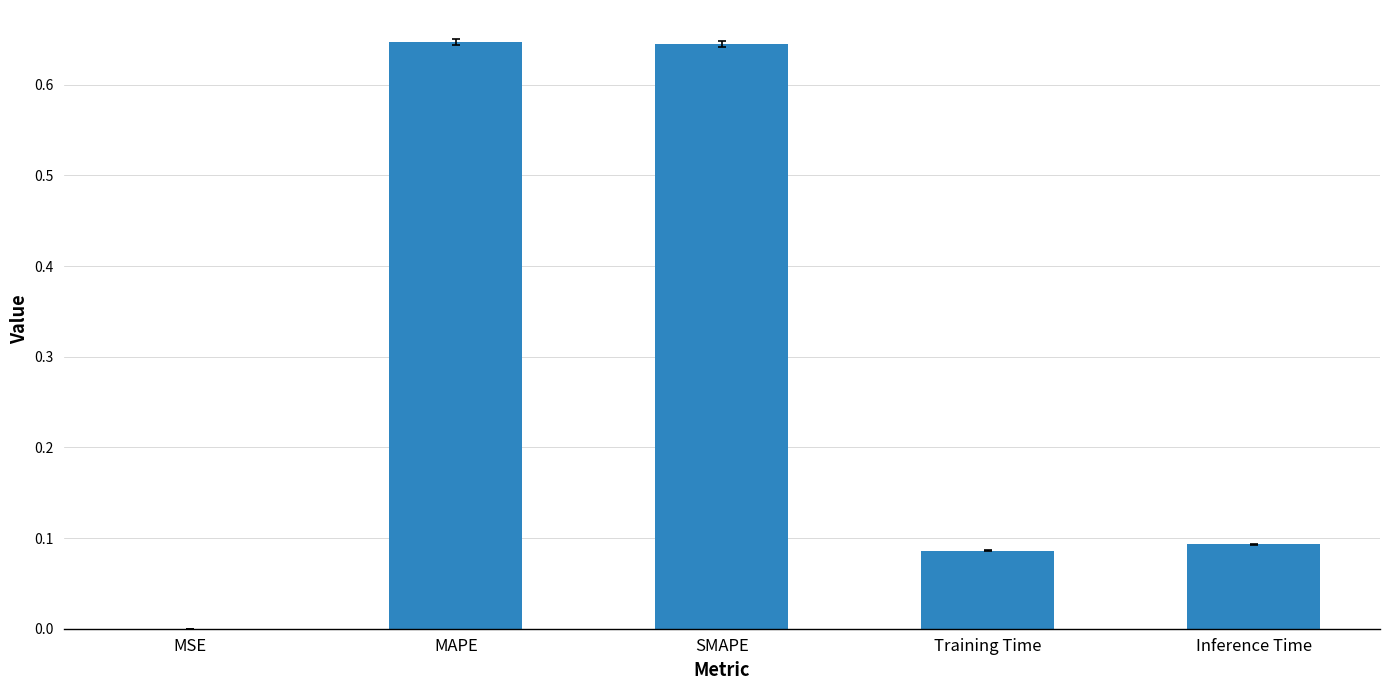

What is the change in value from MAPE to Training Time?

-0.6